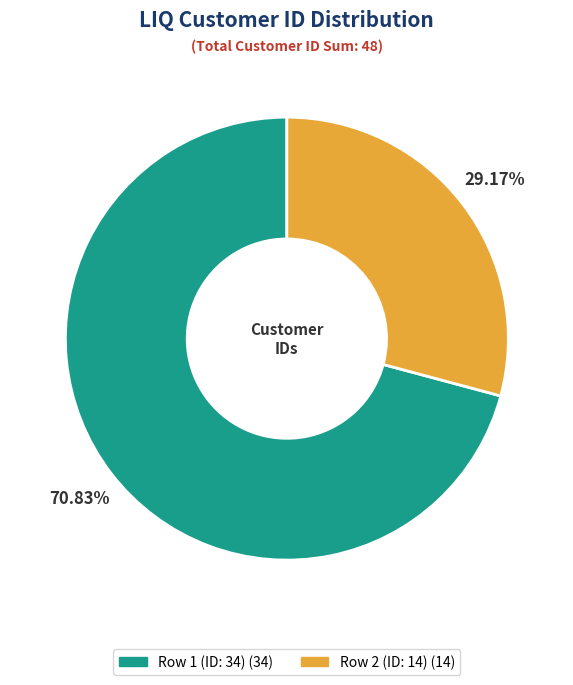

Is Row 2 (ID: 14) the majority of the pie?

No